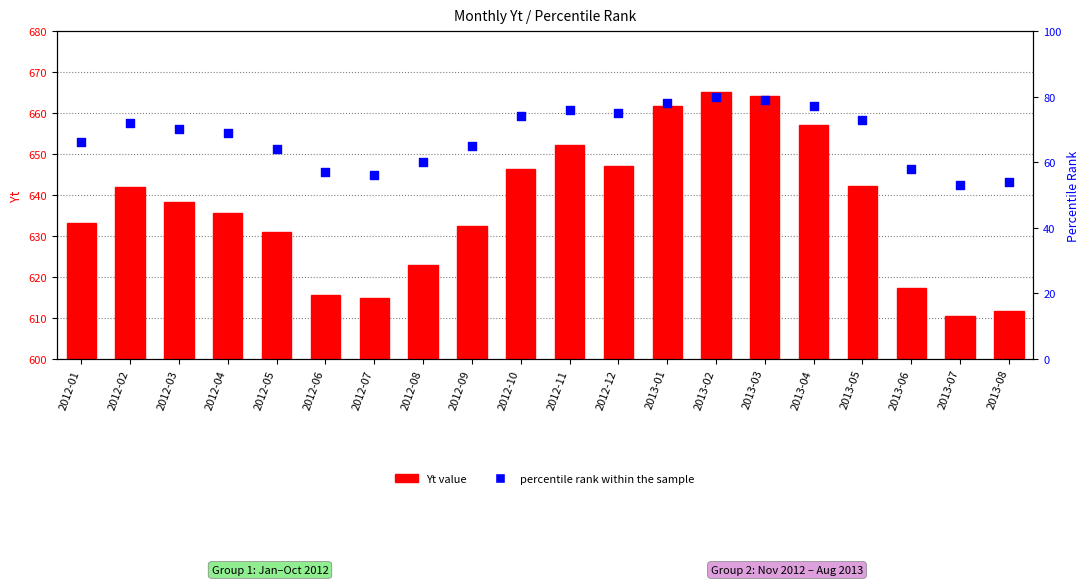

Which series reaches the maximum Y coordinate?

percentile rank within the sample